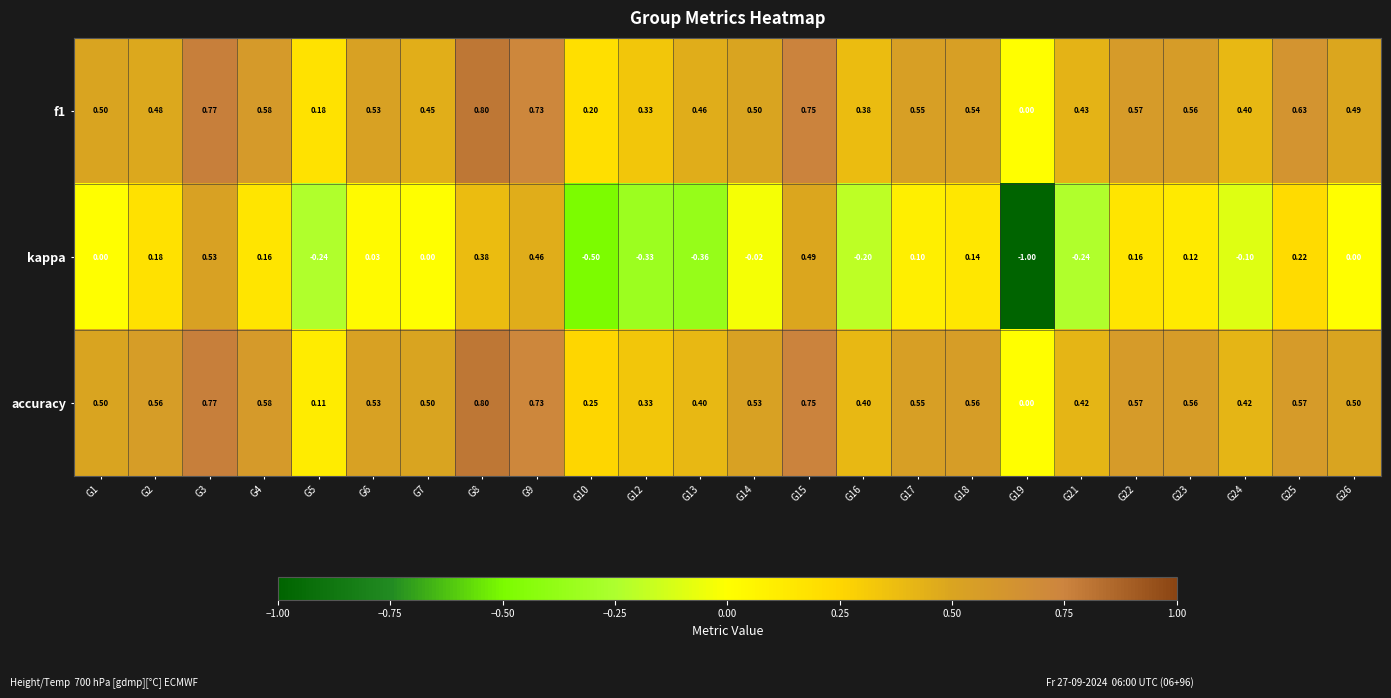

Which series has the largest range (max minus min)?

kappa